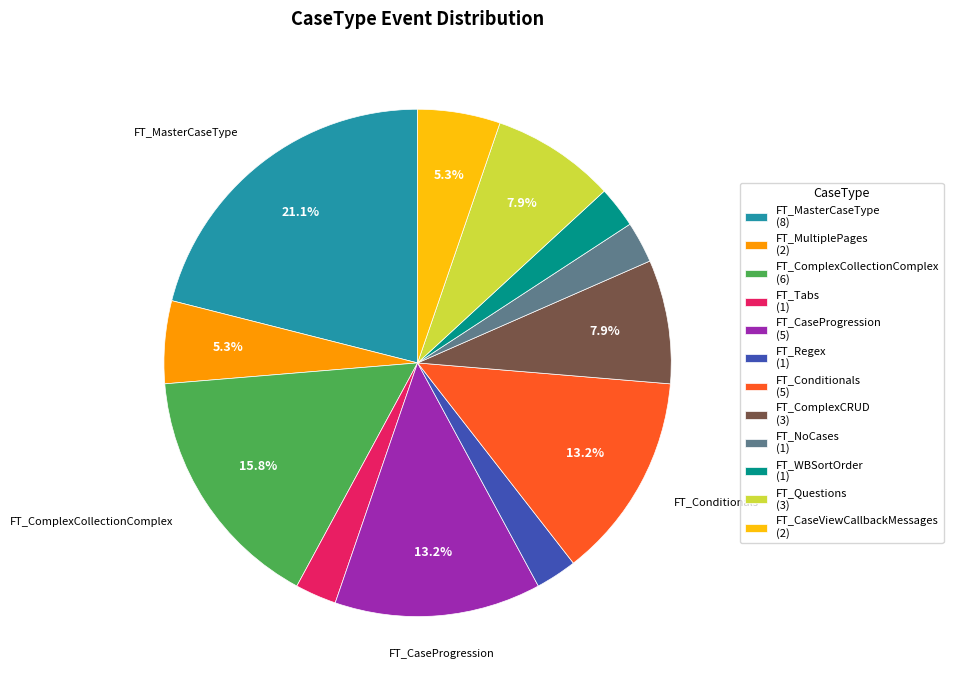

Does FT_MultiplePages account for over 50% of the chart?

No